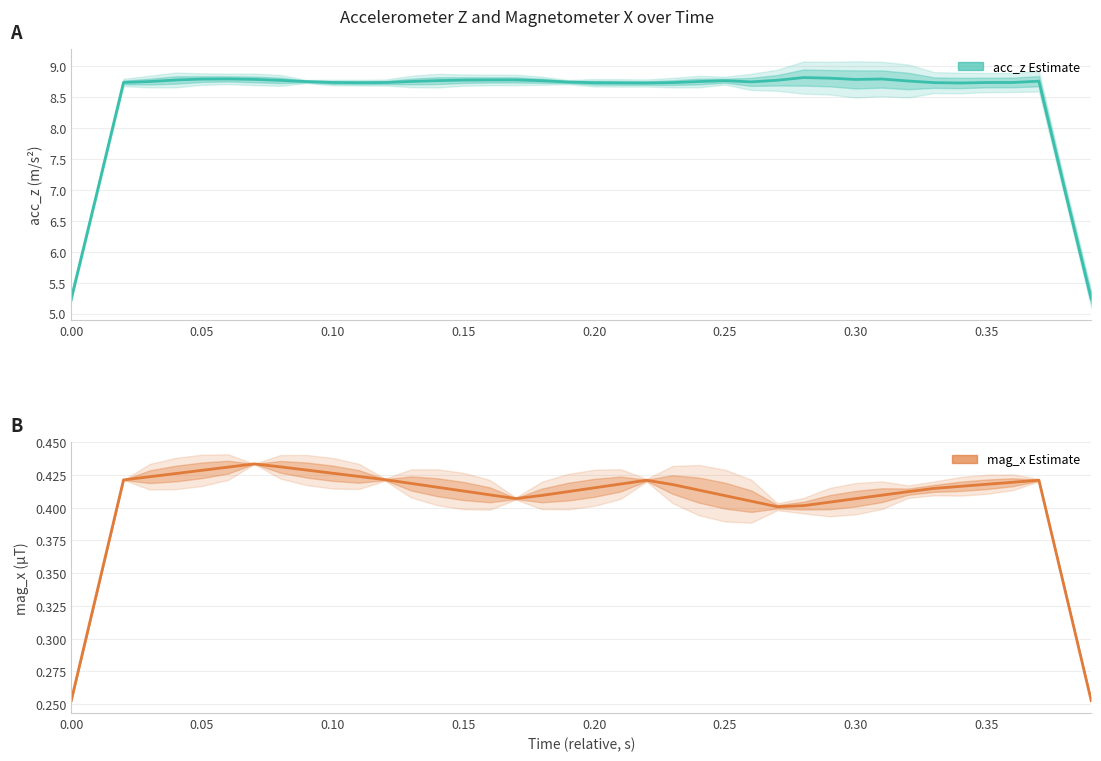

At which category is the sum across all series the highest?

0.30